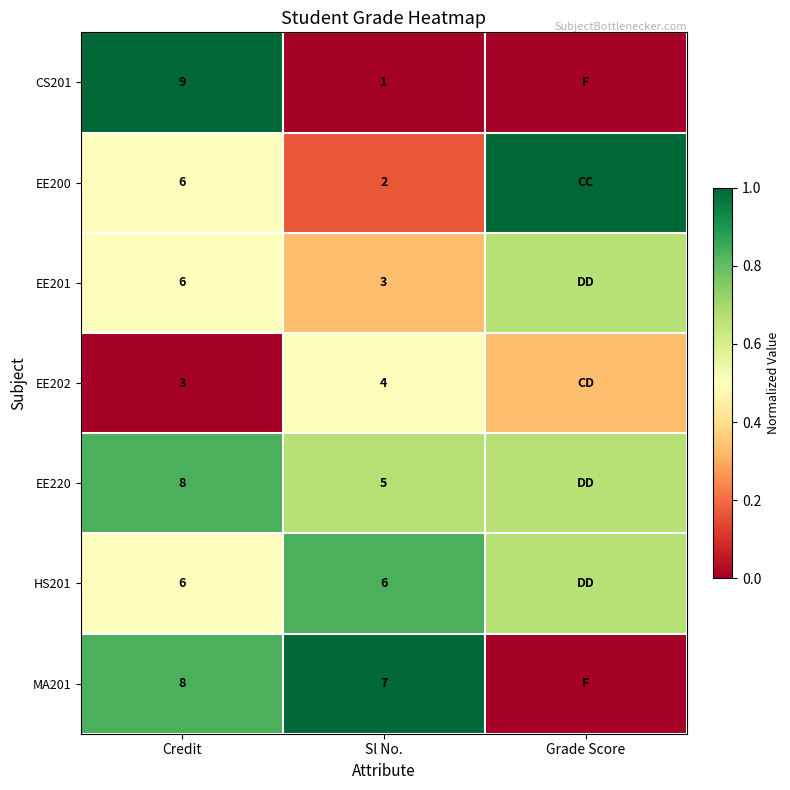

True or false: MA201 has a value of 0.7 at Sl No..

False